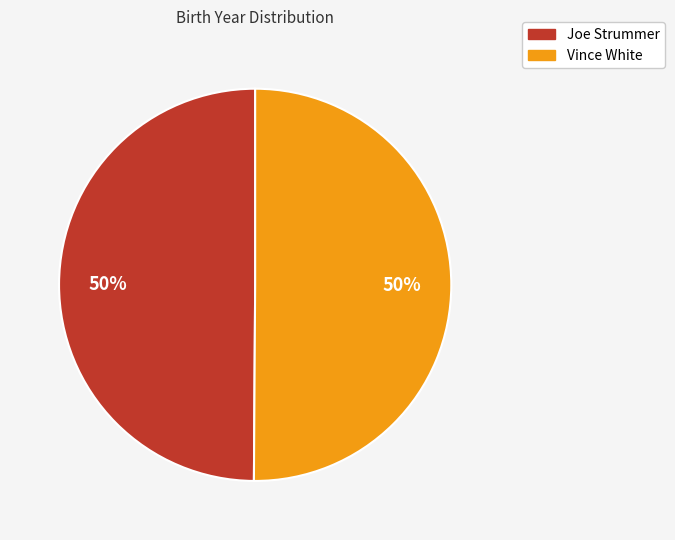

Combined, do Joe Strummer and Vince White account for over 50%?

Yes